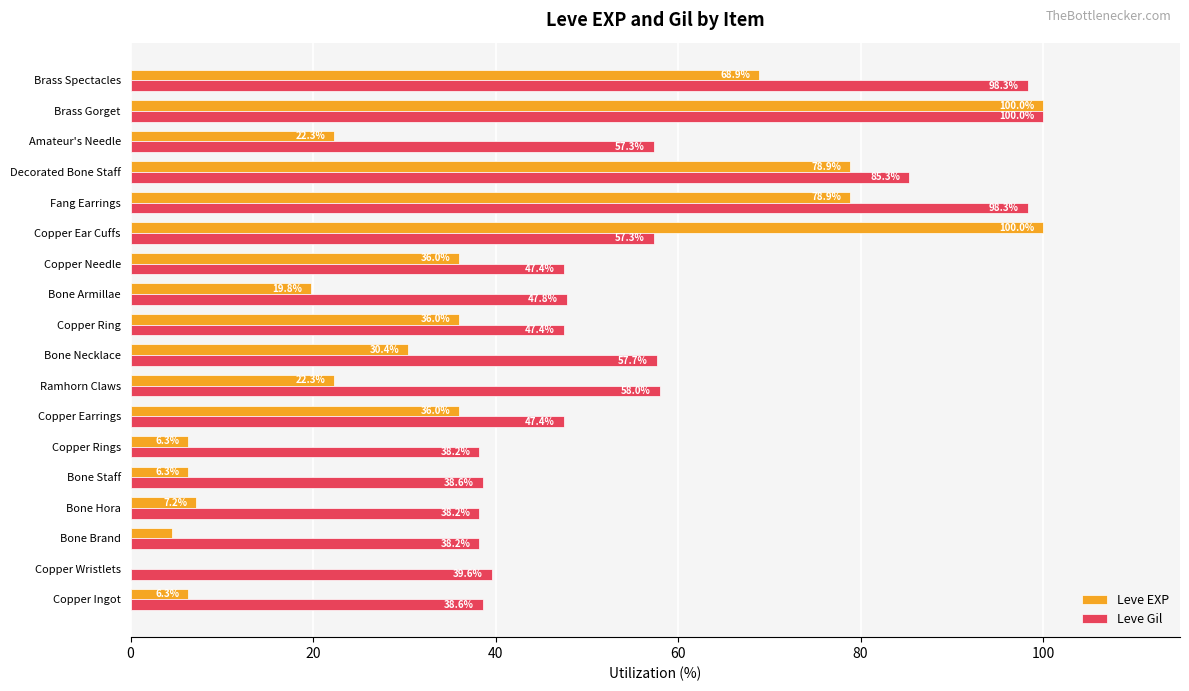

At which category is the sum across all series the highest?

Brass Gorget